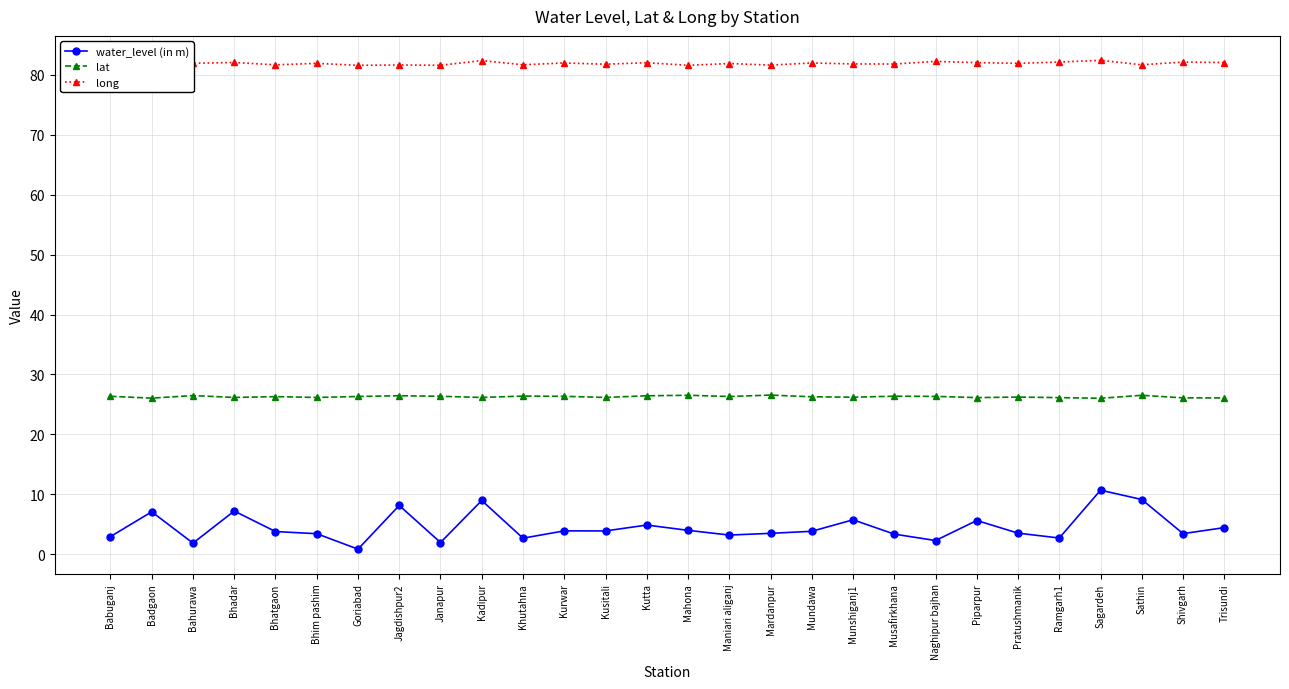

What is the greatest value displayed?

82.4